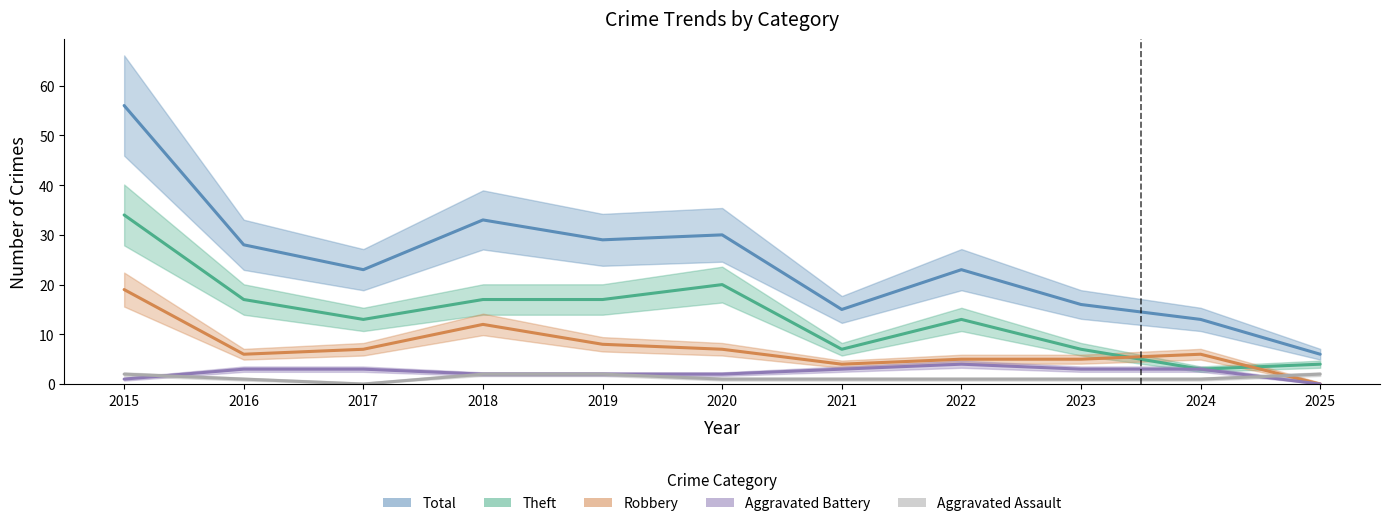

Reading left to right, list all the values displayed in this chart.

Aggravated Assault: 2	1	0	2	2	1	1	1	1	1	2
Aggravated Battery: 1	3	3	2	2	2	3	4	3	3	0
Robbery: 19	6	7	12	8	7	4	5	5	6	0
Theft: 34	17	13	17	17	20	7	13	7	3	4
Total: 56	28	23	33	29	30	15	23	16	13	6